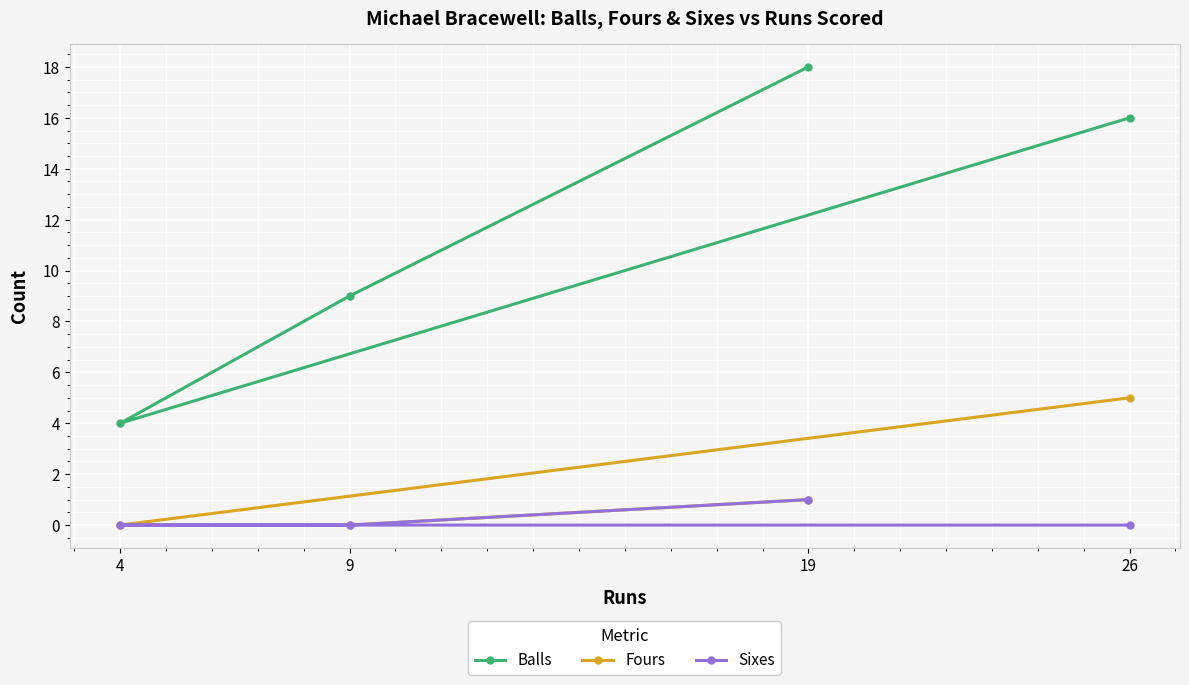

True or false: Sixes and Balls cross at least once.

False